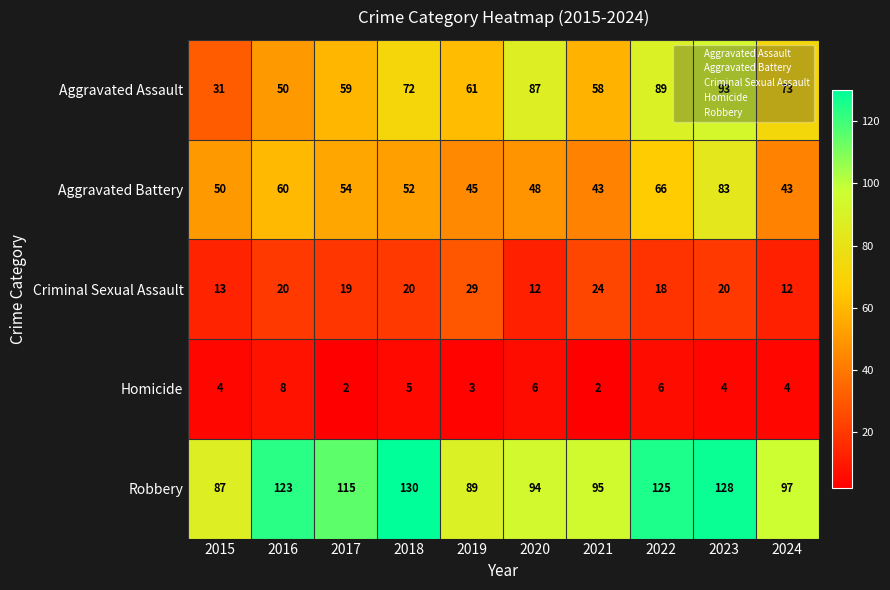

Rank the series by their maximum value, from lowest to highest.

Homicide, Criminal Sexual Assault, Aggravated Battery, Aggravated Assault, Robbery